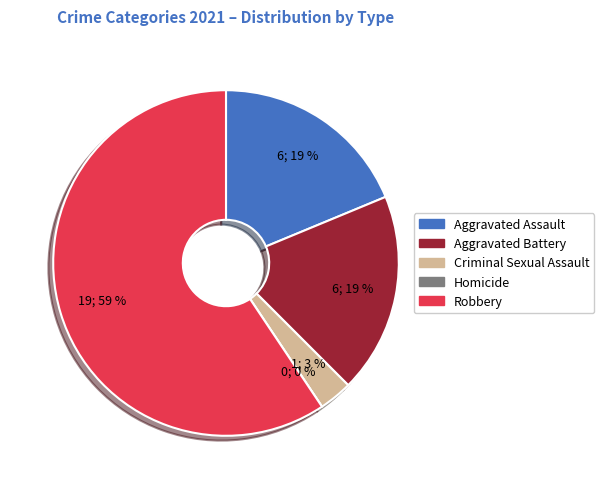

Which slice is the largest?

Robbery